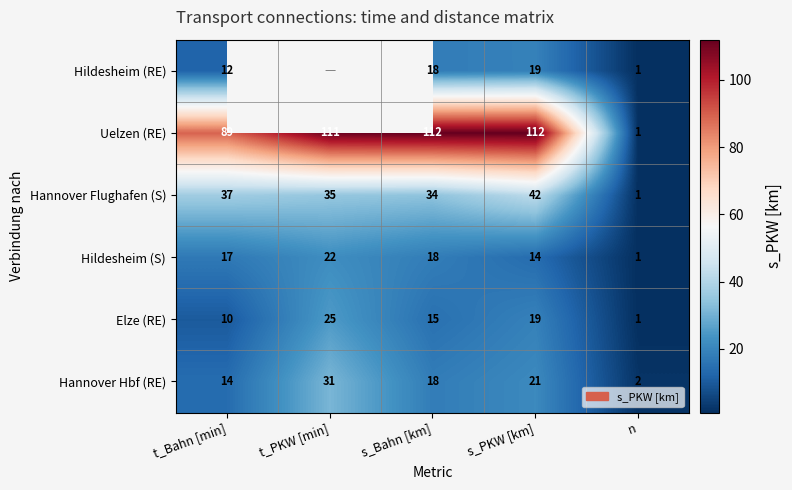

How many categories are shown in the chart?

5